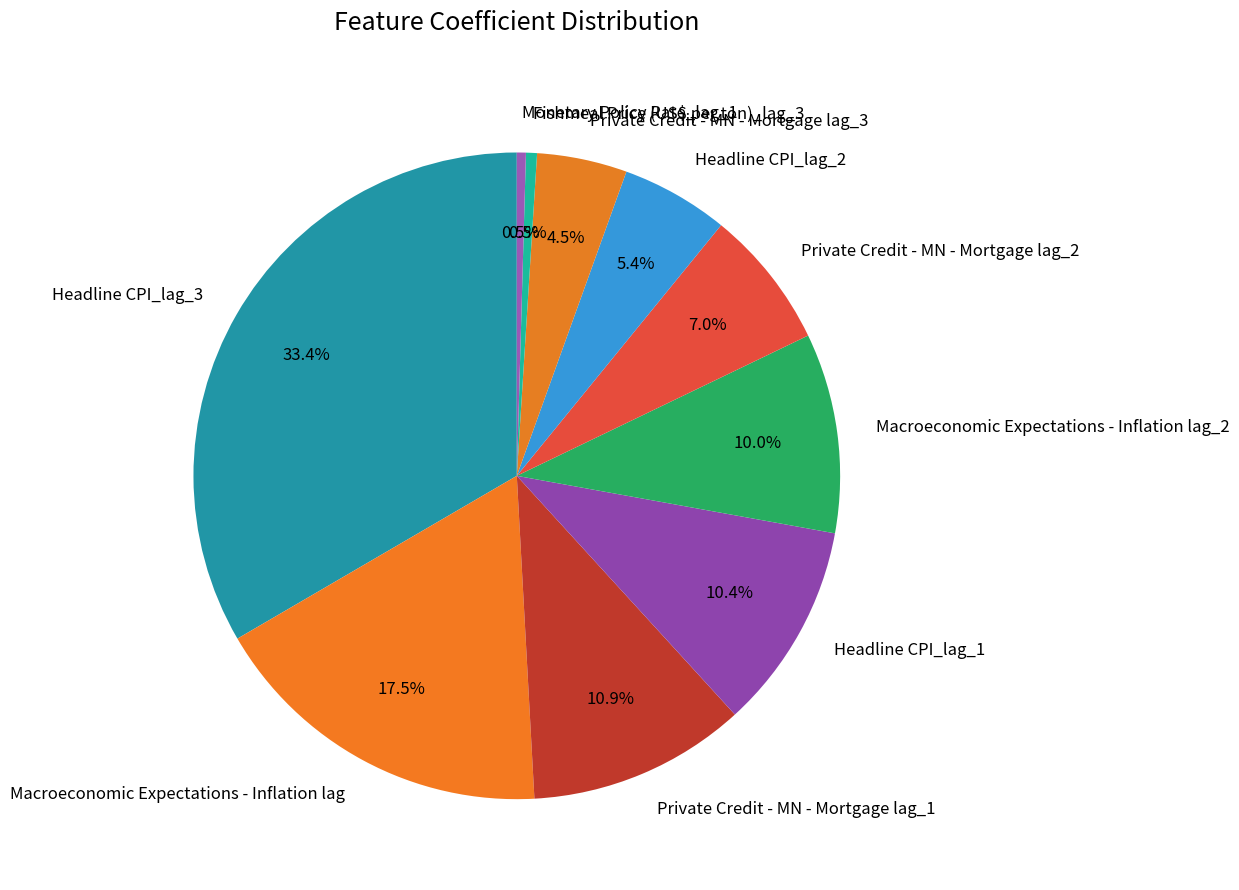

True or false: Headline CPI_lag_2 accounts for 5% of the total.

True